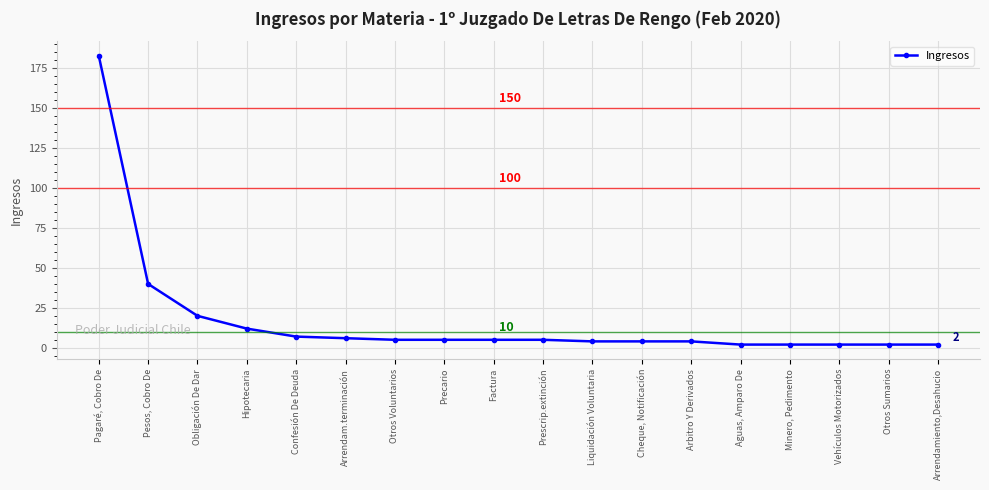

What is the ratio of the value at Otros Voluntarios to the value at Arrendam.terminación?

0.8